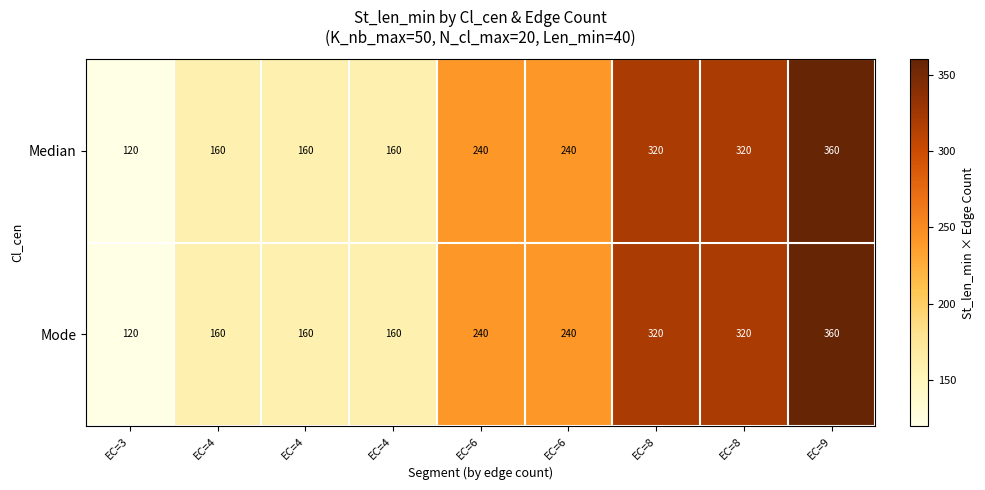

List the series in order of their peak value, highest first.

Median, Mode